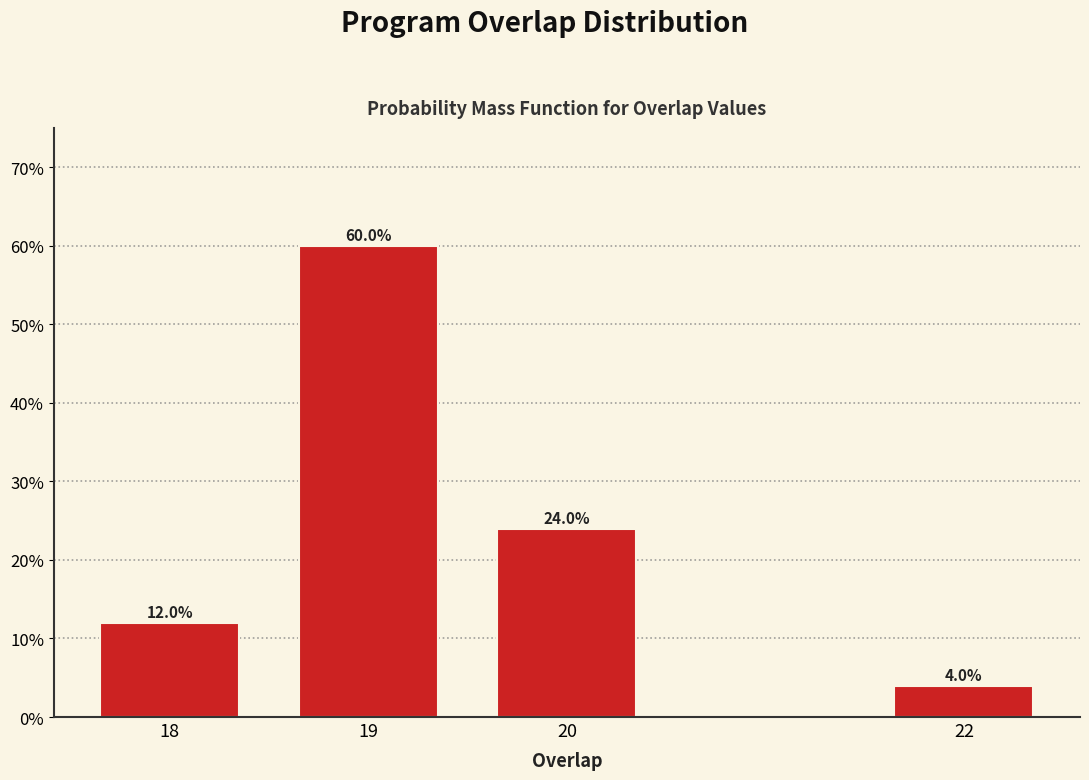

Reading left to right, list all the values displayed in this chart.

18=12	19=60	20=24	22=4